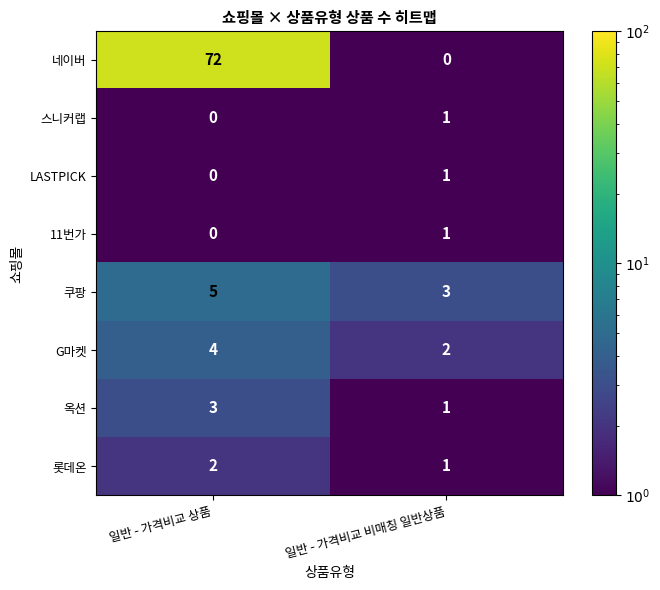

Reading left to right, list all the values displayed in this chart.

네이버: 일반 - 가격비교 상품=72	일반 - 가격비교 비매칭 일반상품=0
스니커랩: 일반 - 가격비교 상품=0	일반 - 가격비교 비매칭 일반상품=1
LASTPICK: 일반 - 가격비교 상품=0	일반 - 가격비교 비매칭 일반상품=1
11번가: 일반 - 가격비교 상품=0	일반 - 가격비교 비매칭 일반상품=1
쿠팡: 일반 - 가격비교 상품=5	일반 - 가격비교 비매칭 일반상품=3
G마켓: 일반 - 가격비교 상품=4	일반 - 가격비교 비매칭 일반상품=2
옥션: 일반 - 가격비교 상품=3	일반 - 가격비교 비매칭 일반상품=1
롯데온: 일반 - 가격비교 상품=2	일반 - 가격비교 비매칭 일반상품=1